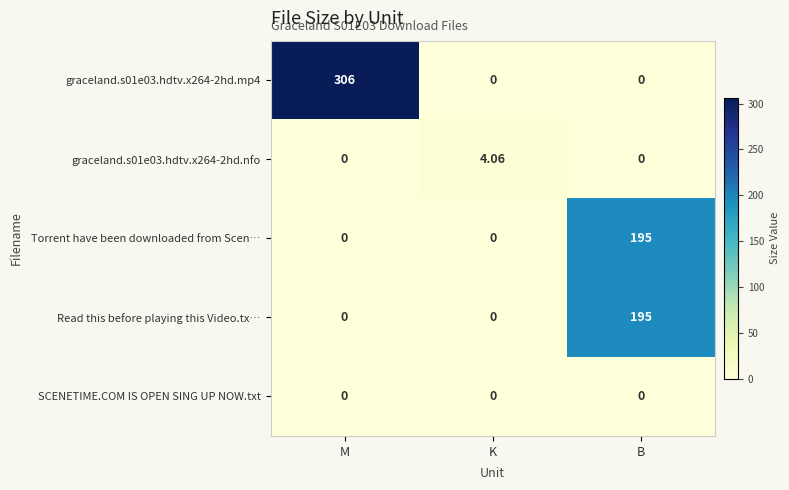

At which category does the chart reach its peak across all series?

M